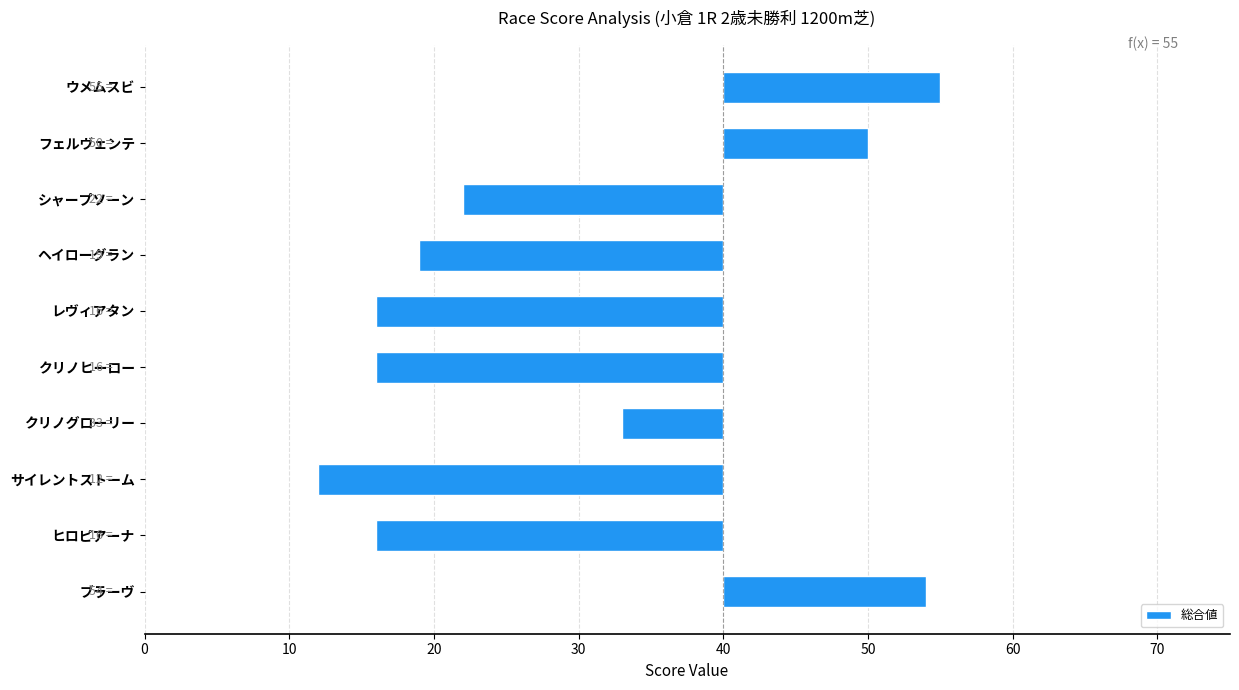

How many categories are shown in the chart?

10